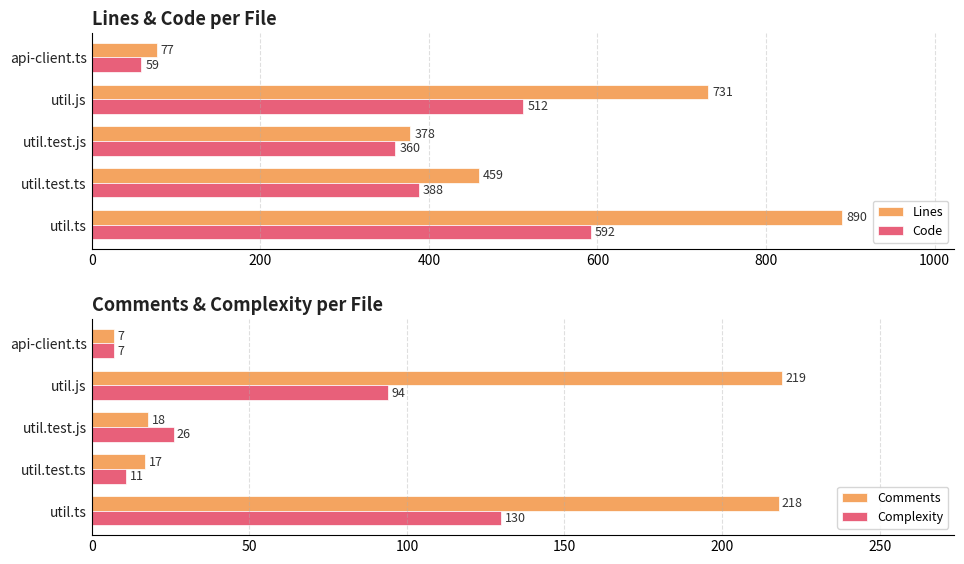

What is the value of the Code bar at the 2nd from the left?

388